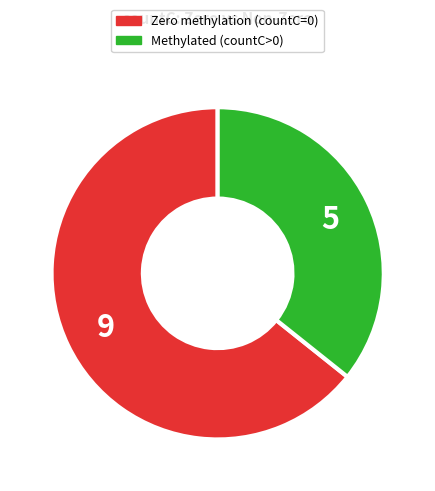

Does any single category account for the majority?

Yes